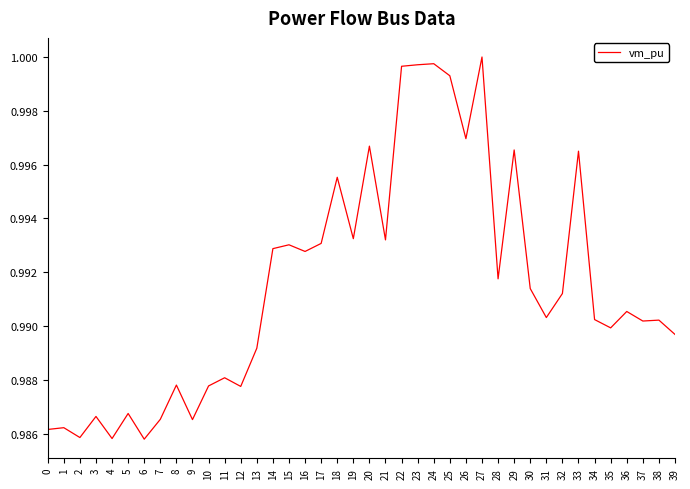

True or false: the data shows 1.7 at 37.

False